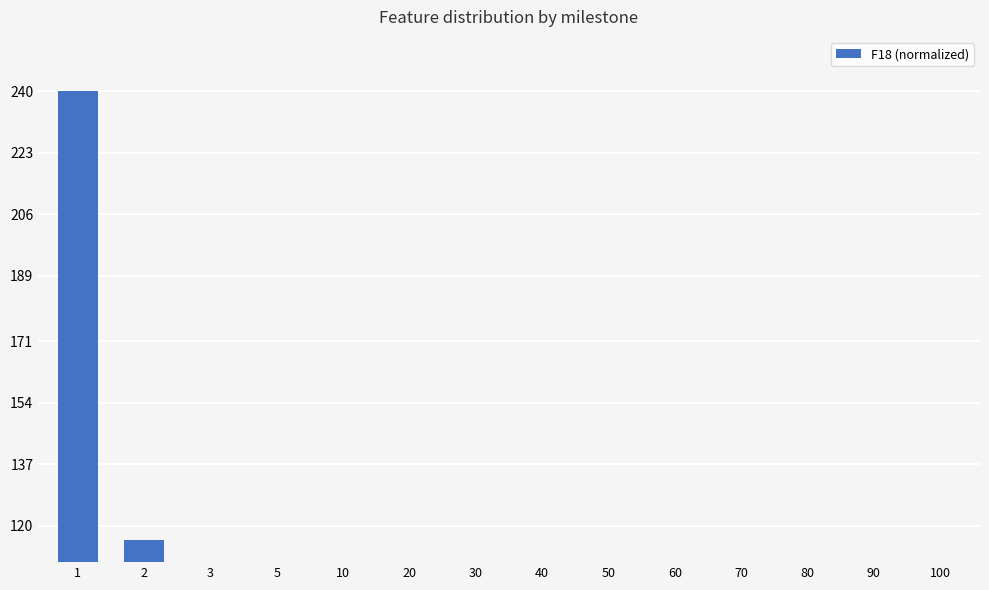

Rank the categories by value from lowest to highest.

100, 90, 80, 70, 60, 50, 40, 30, 20, 10, 5, 3, 2, 1